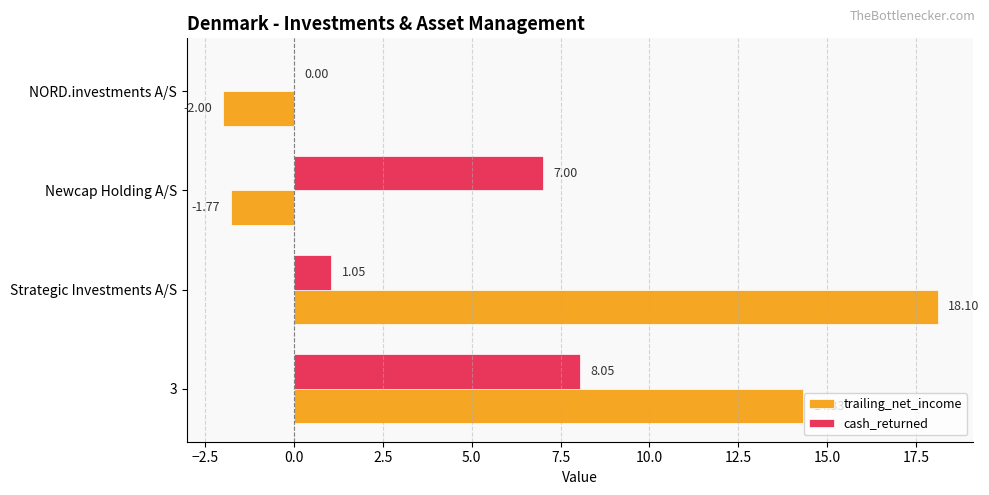

Which category has the highest value across all series?

Strategic Investments A/S